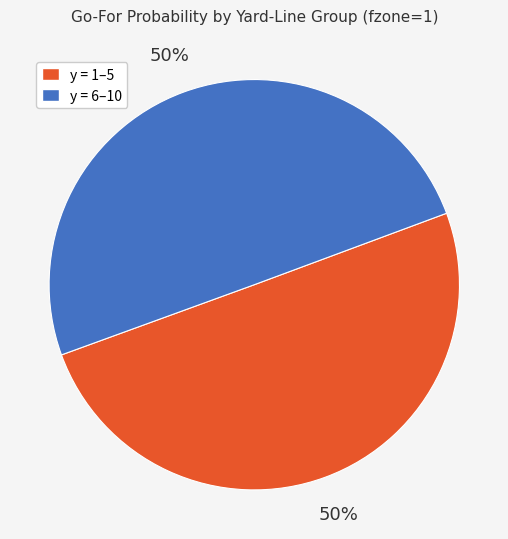

The y = 1–5 slice represents 50% of the pie. True or false?

True